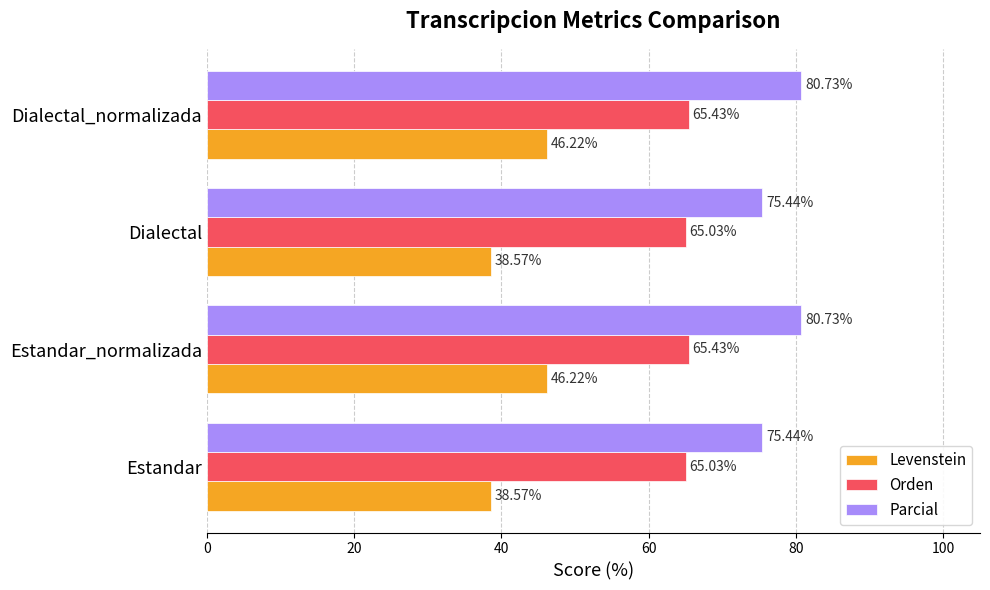

List the series in order of their overall mean, lowest first.

Levenstein, Orden, Parcial